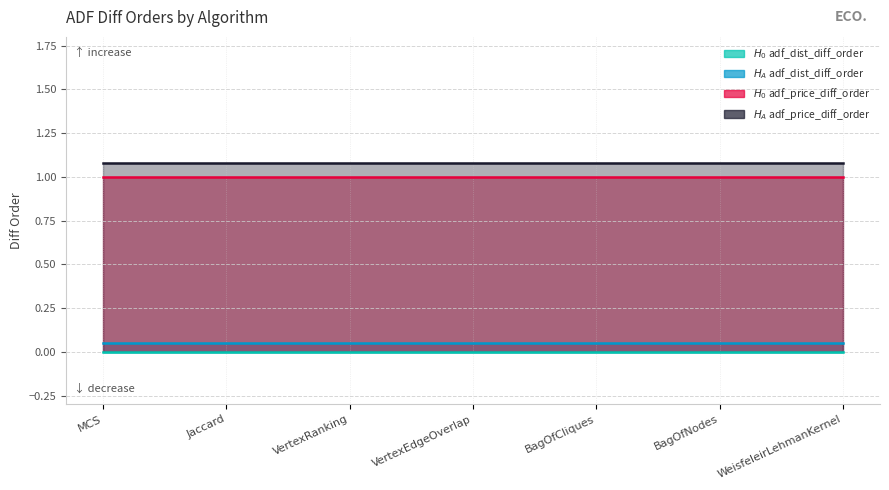

Which series has the largest range (max minus min)?

H0 adf_dist_diff_order